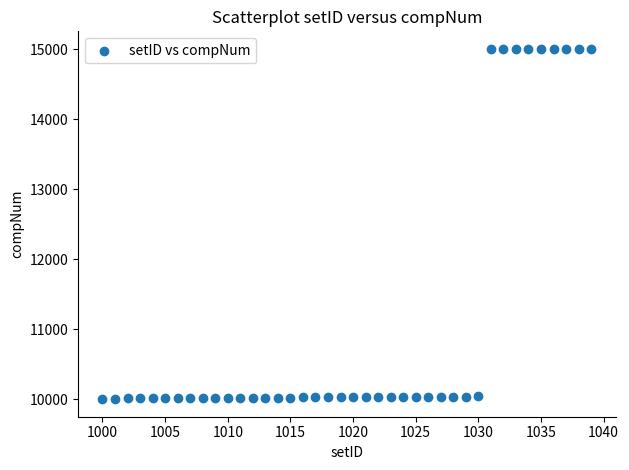

What is the range of X values (max minus min)?

39